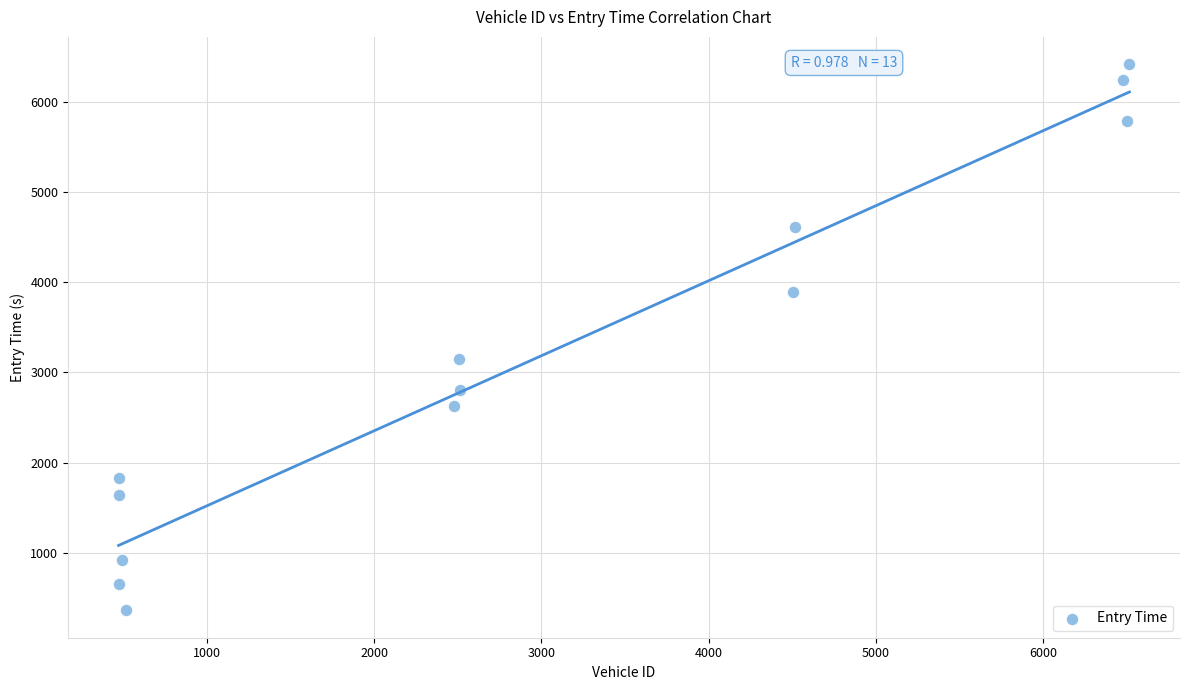

What Y value in the scatter plot is closest to 3389?

3154.1